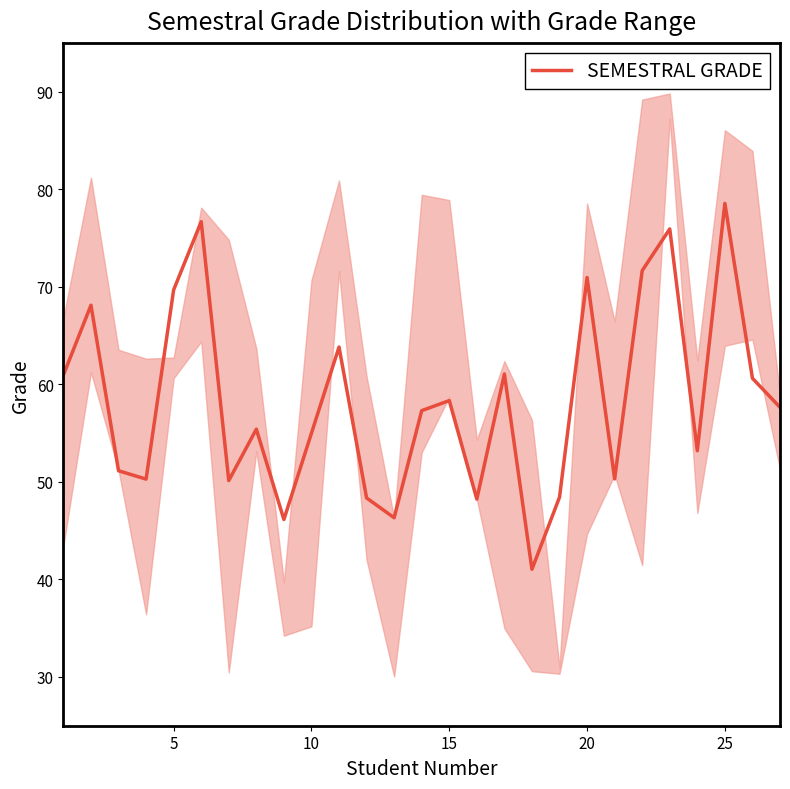

What is the difference between the maximum and minimum values?

37.5